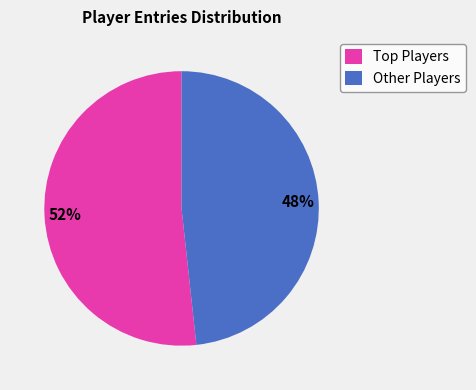

Which slice represents more than half of the pie?

Top Players